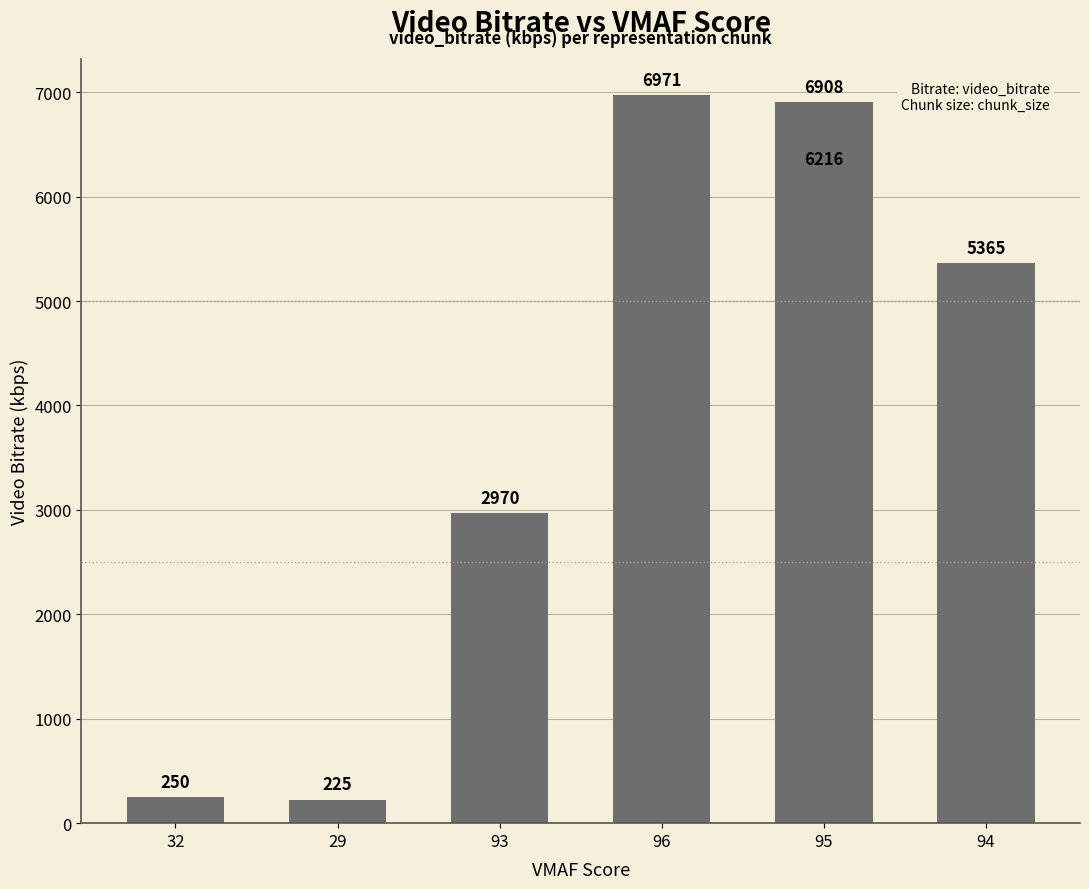

What is the difference between the maximum and minimum values?

6746.2